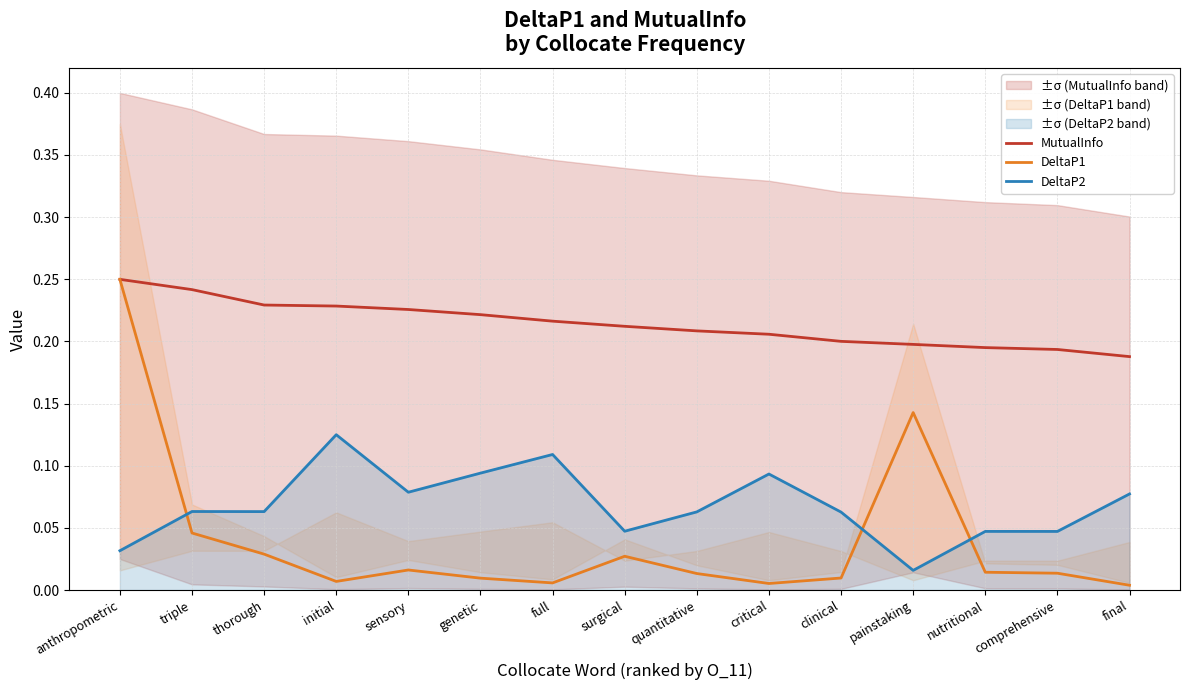

Reading right to left, what are all the values shown in this chart?

MutualInfo: final=0.2	comprehensive=0.2	nutritional=0.2	painstaking=0.2	clinical=0.2	critical=0.2	quantitative=0.2	surgical=0.2	full=0.2	genetic=0.2	sensory=0.2	initial=0.2	thorough=0.2	triple=0.2	anthropometric=0.2
DeltaP1: final=0.0	comprehensive=0.0	nutritional=0.0	painstaking=0.1	clinical=0.0	critical=0.0	quantitative=0.0	surgical=0.0	full=0.0	genetic=0.0	sensory=0.0	initial=0.0	thorough=0.0	triple=0.0	anthropometric=0.2
DeltaP2: final=0.1	comprehensive=0.0	nutritional=0.0	painstaking=0.0	clinical=0.1	critical=0.1	quantitative=0.1	surgical=0.0	full=0.1	genetic=0.1	sensory=0.1	initial=0.1	thorough=0.1	triple=0.1	anthropometric=0.0